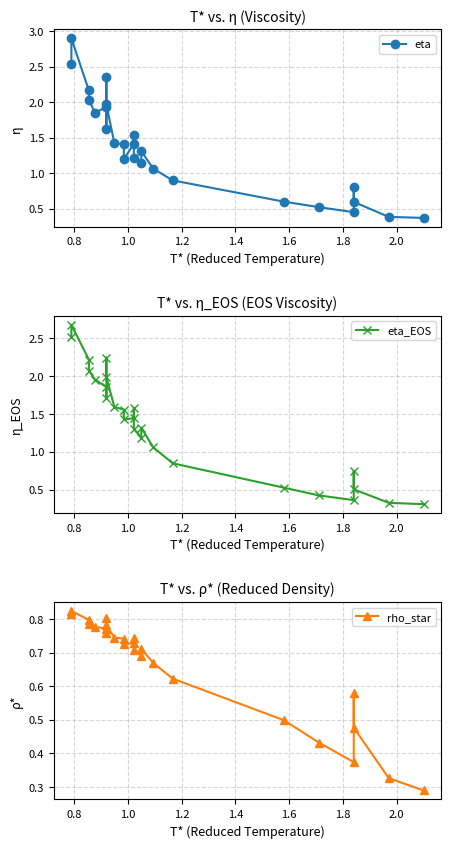

True or false: eta and rho_star intersect in this chart.

False